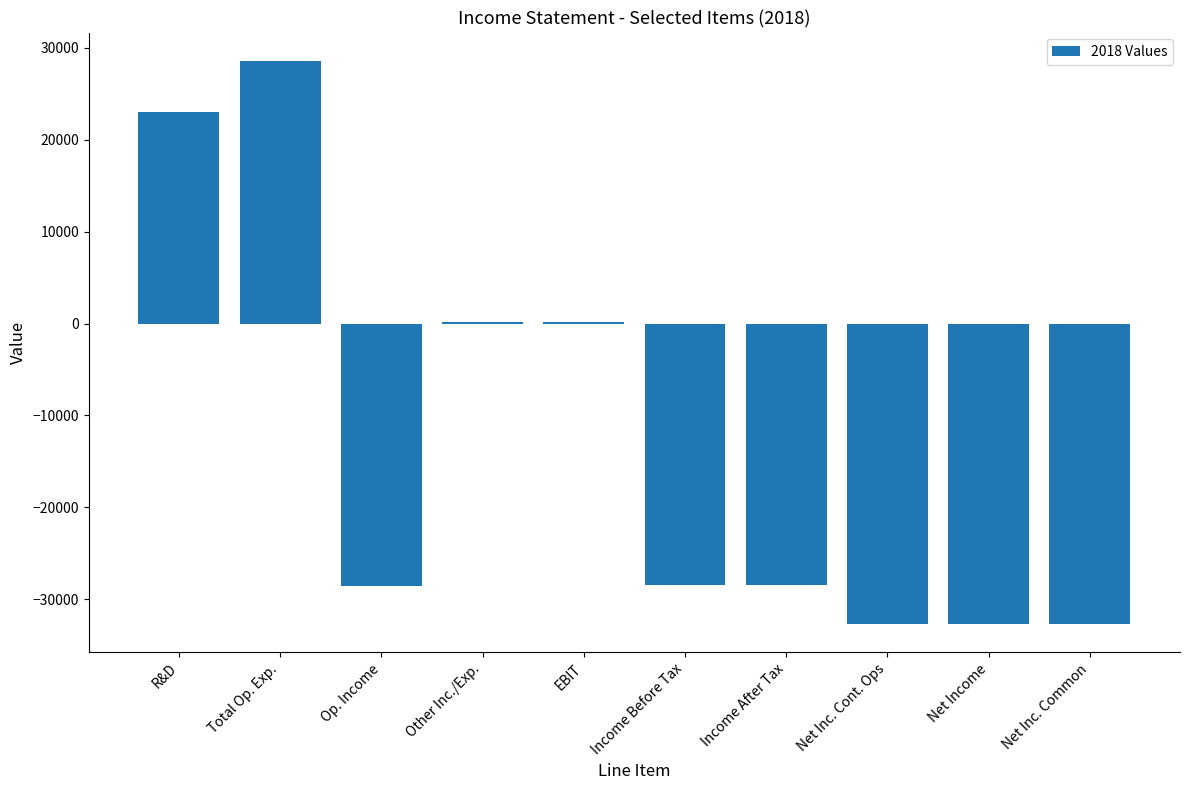

Is it true that the value at Total Op. Exp. is 42428?

False